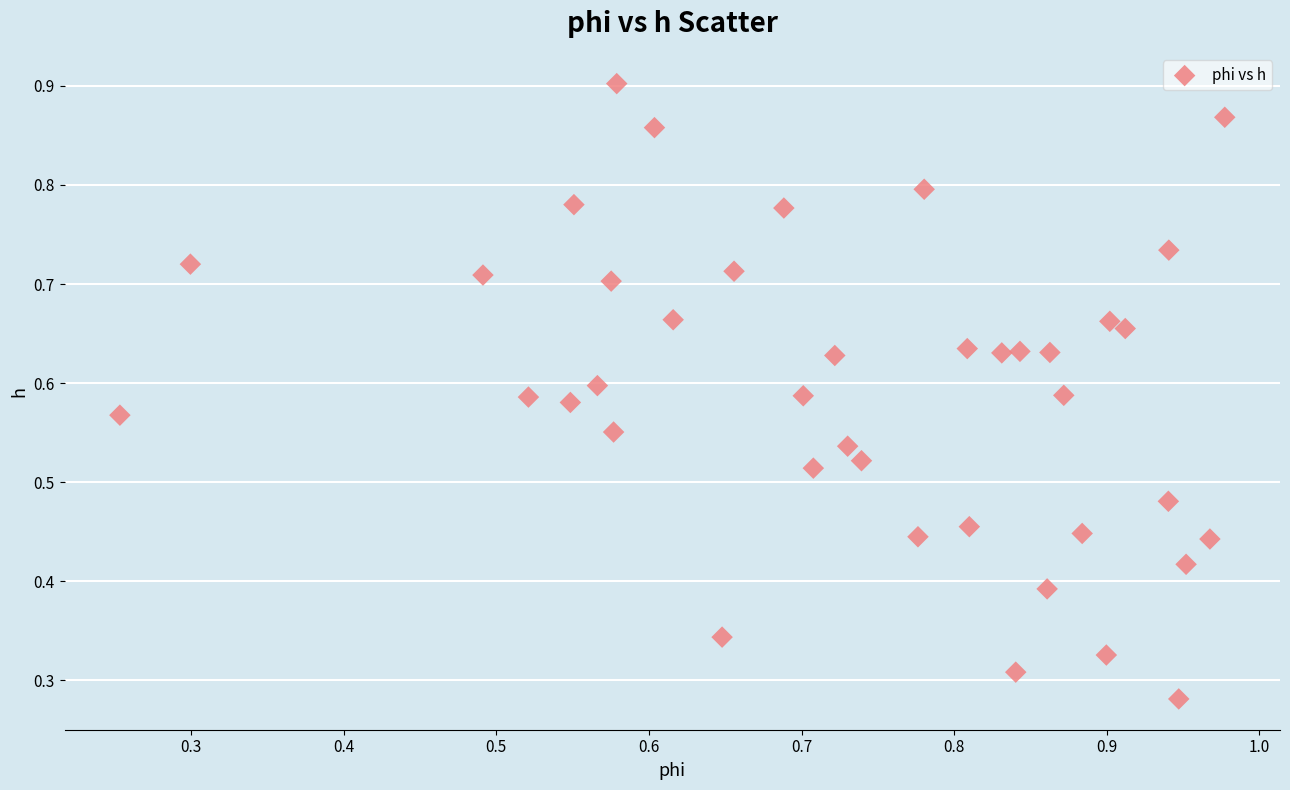

Count the number of points in this scatter plot.

40